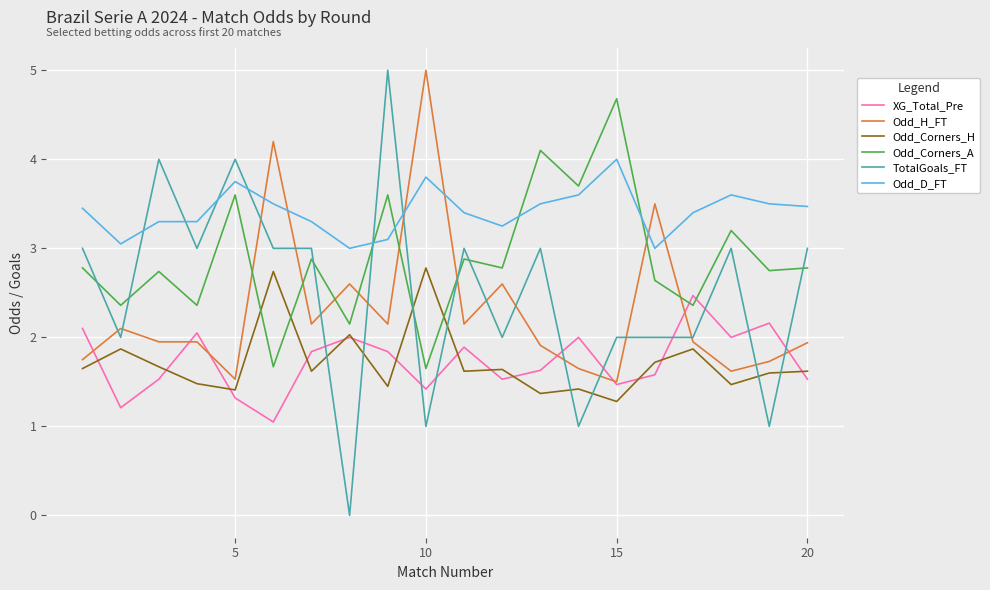

Which series has the largest total across all categories?

Odd_D_FT